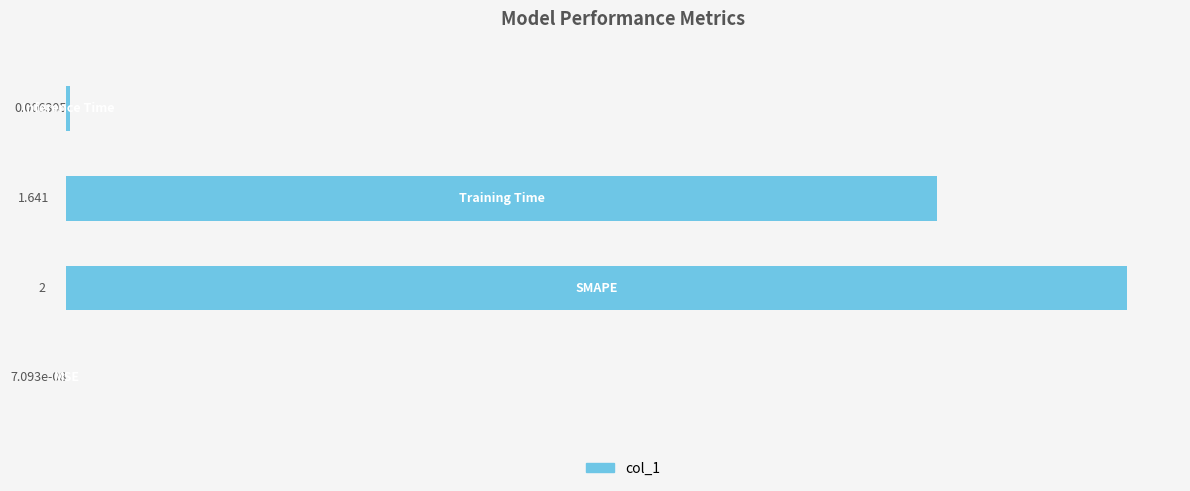

Count the number of categories in the chart.

4